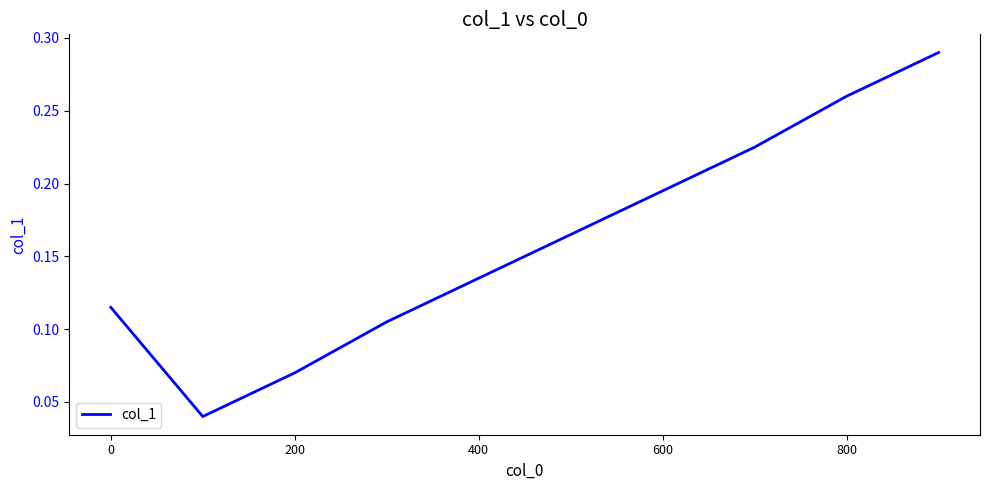

How many lines are shown in the chart?

1